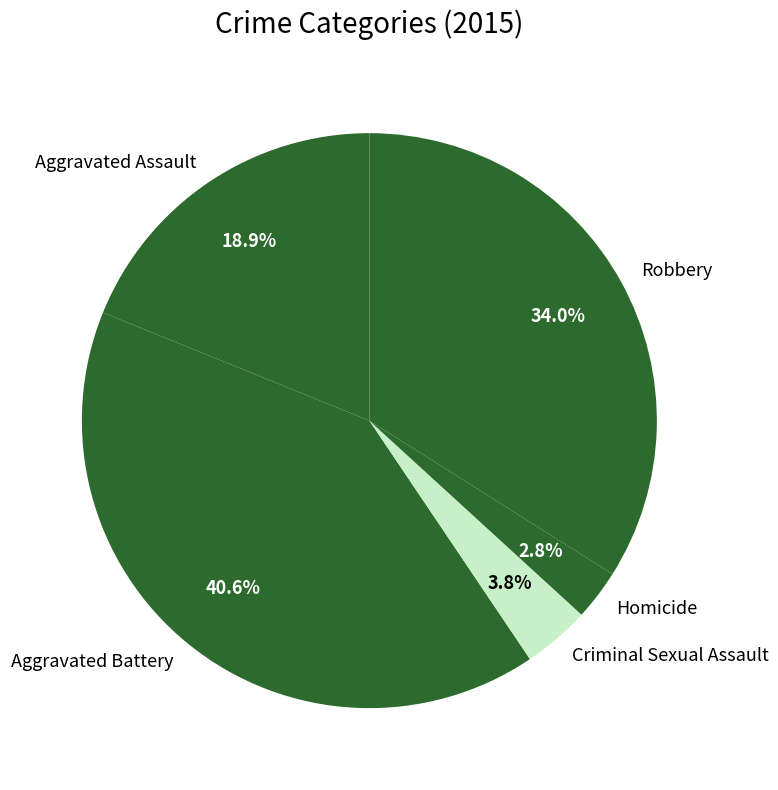

To the nearest percent, what is the difference between the Criminal Sexual Assault and Homicide slice percentages?

1%